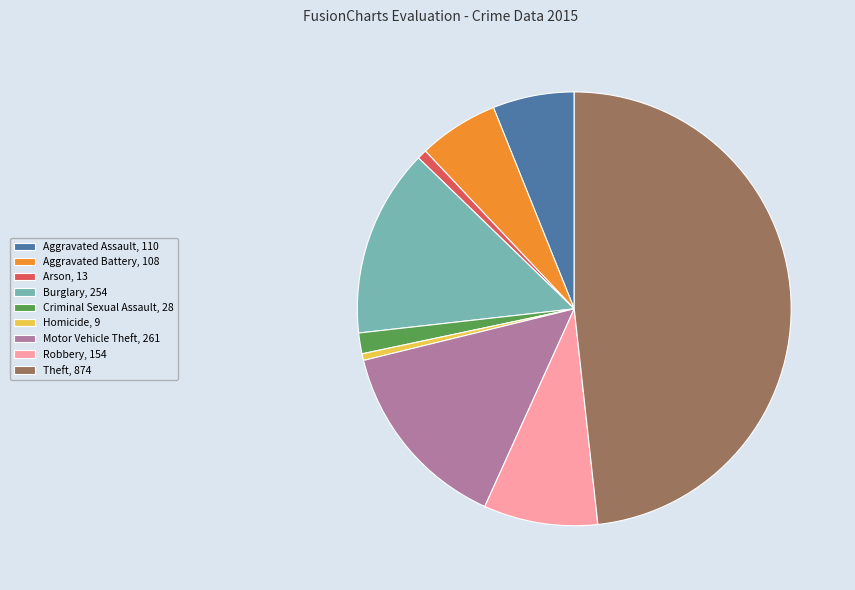

Combined, do Aggravated Assault and Motor Vehicle Theft account for over 50%?

No